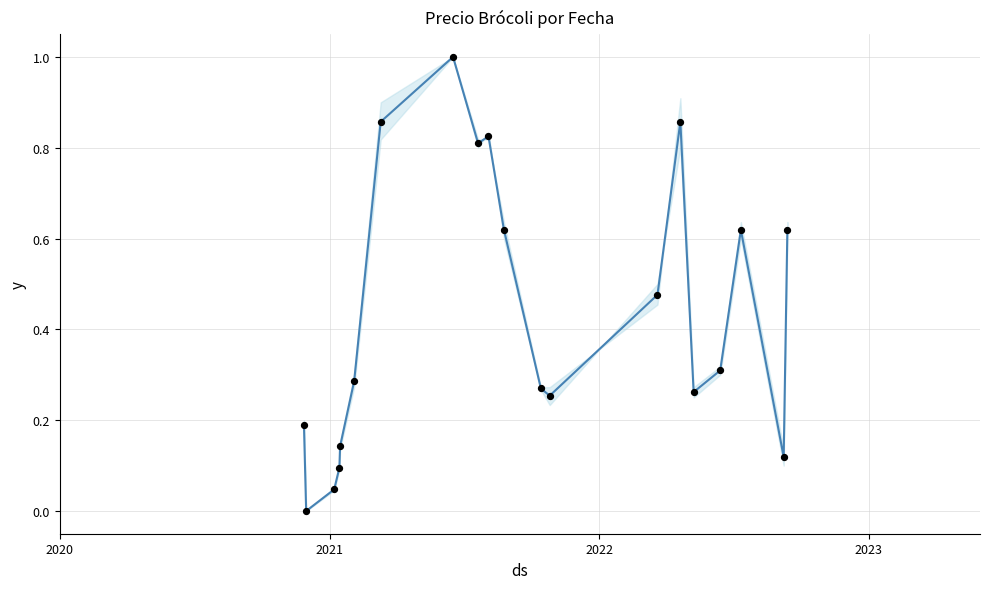

What is the difference between the maximum and minimum values?

1.0